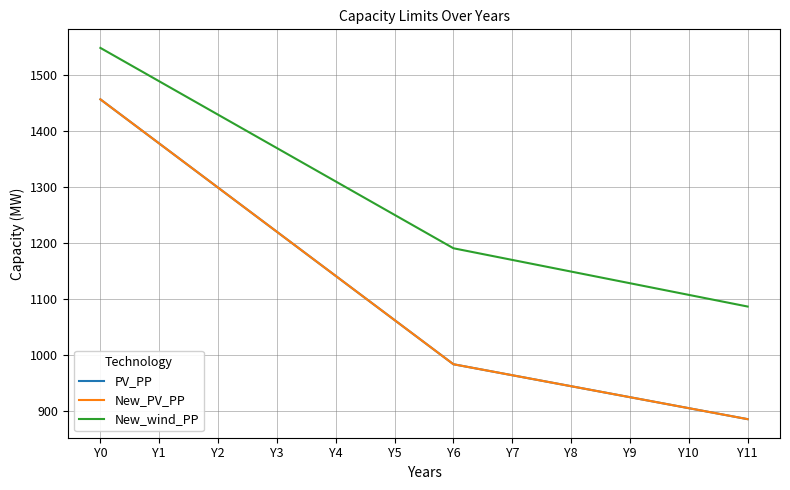

True or false: New_PV_PP and PV_PP intersect in this chart.

False